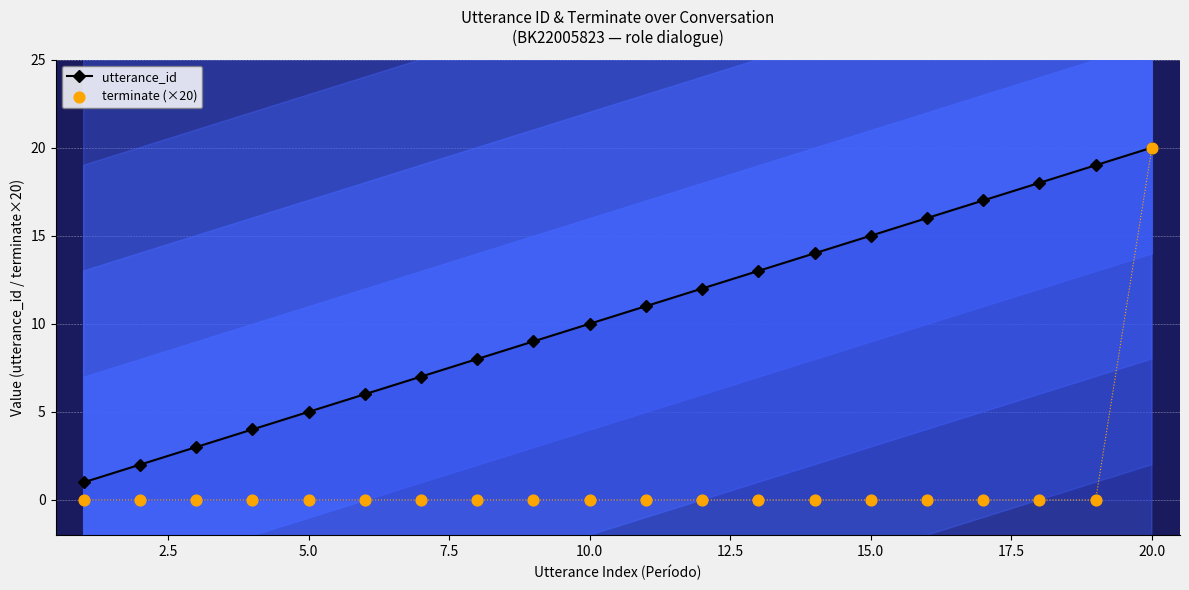

True or false: utterance_id has a value of 8 at 5.0.

False